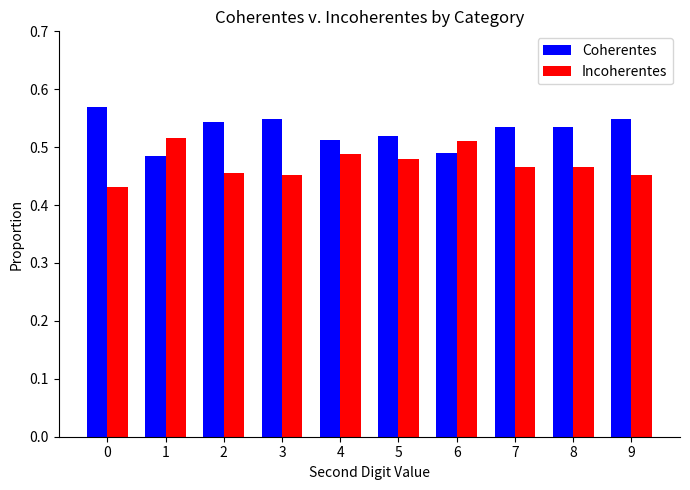

What is the sum of all Incoherentes values?

4.7